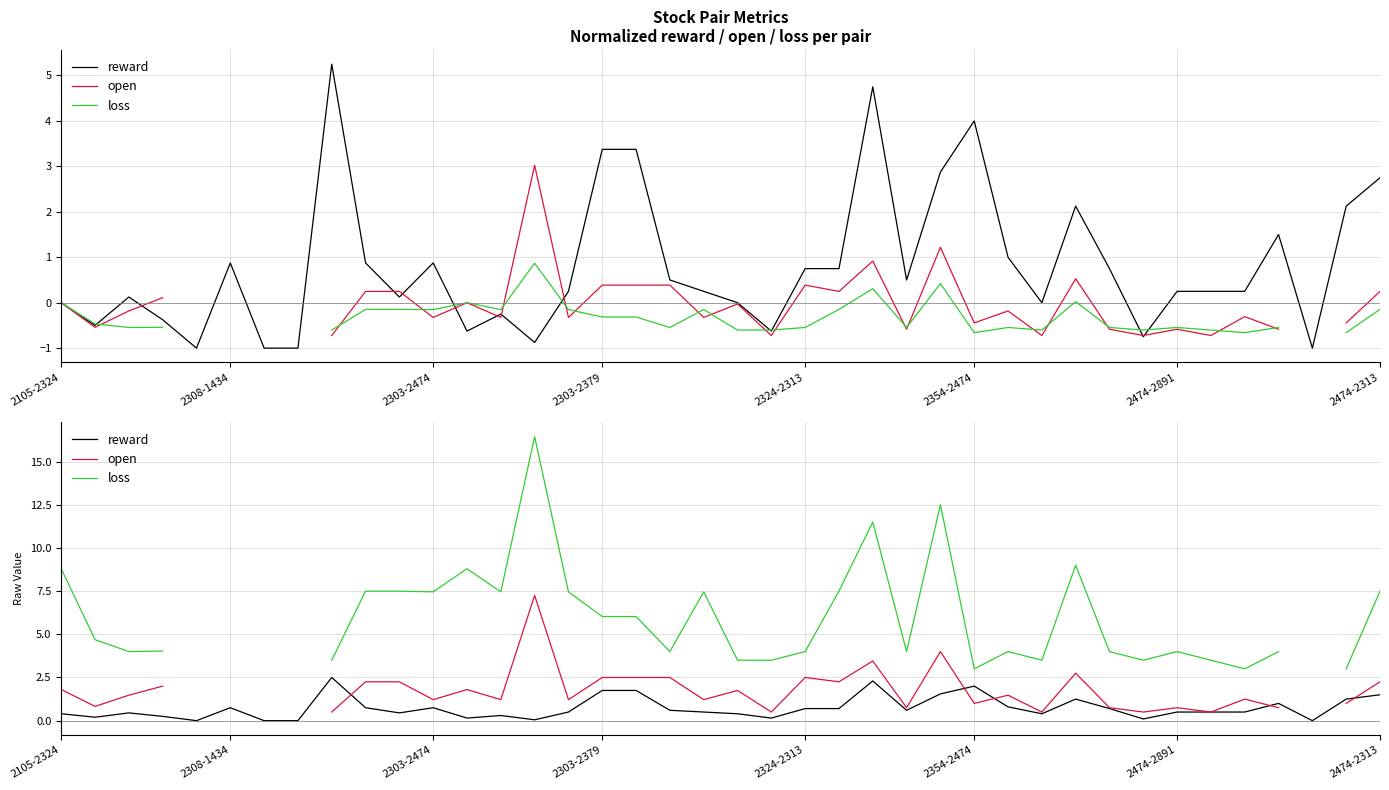

Is it true that loss equals 6.0 at 17?

True